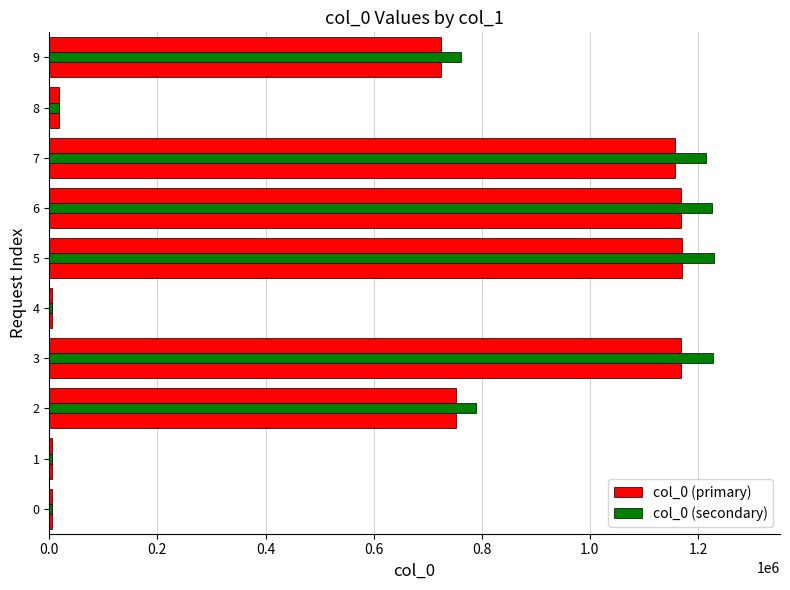

Which series has the widest spread of values?

col_0 (secondary)